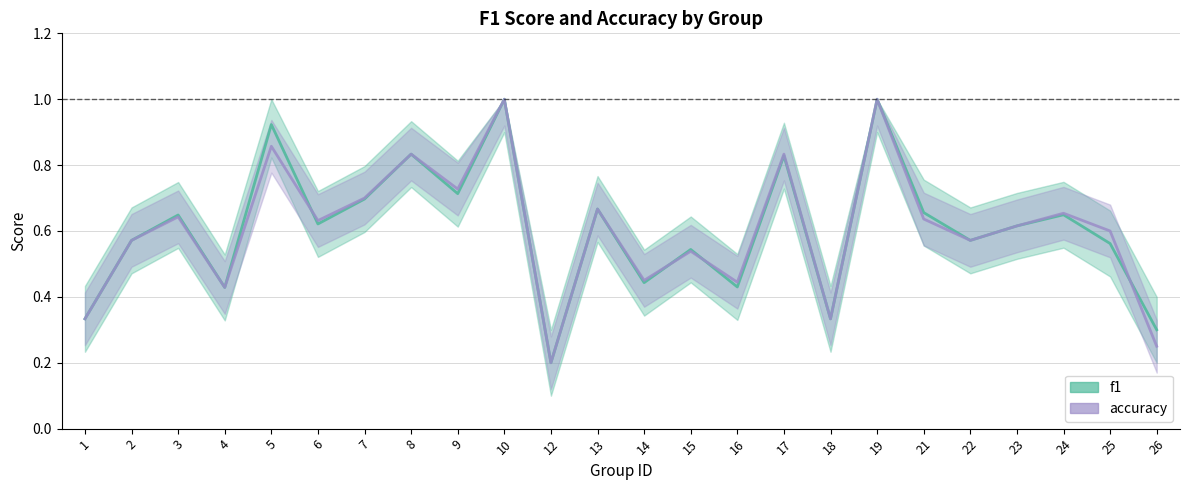

Where is accuracy nearest to the value 0?

12